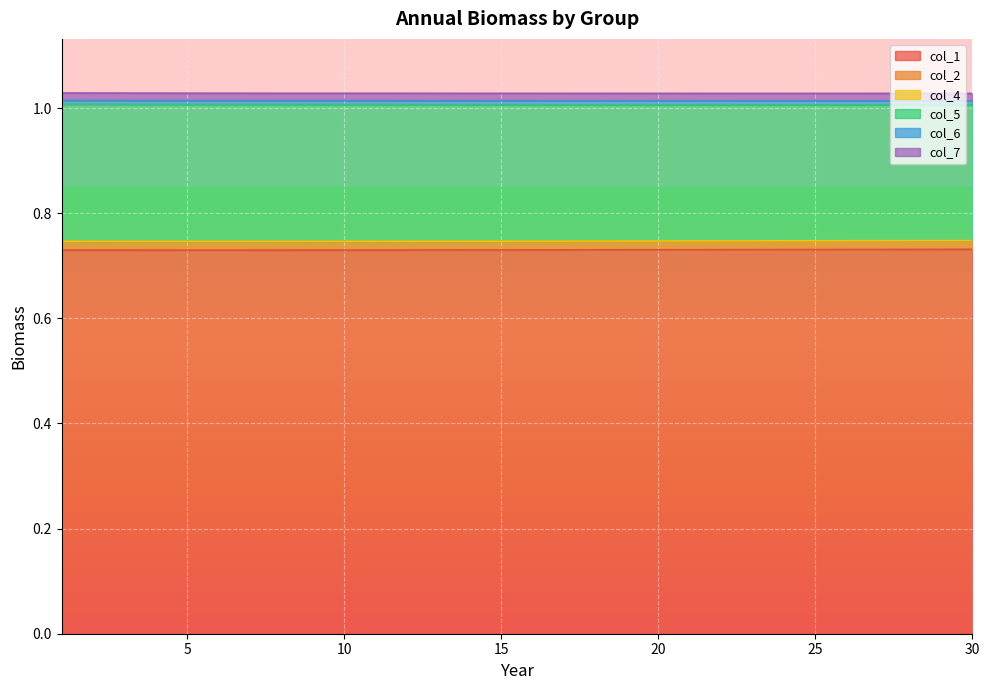

The col_2 series shows 0.7 at 4. True or false?

True